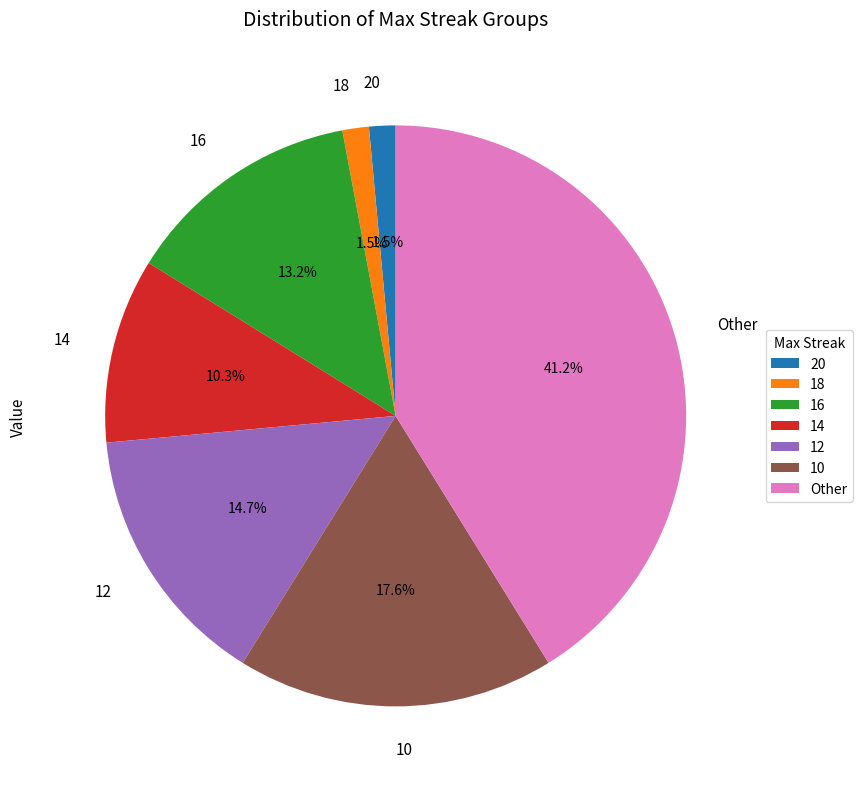

What percentage is NOT represented by 10?

82.4%